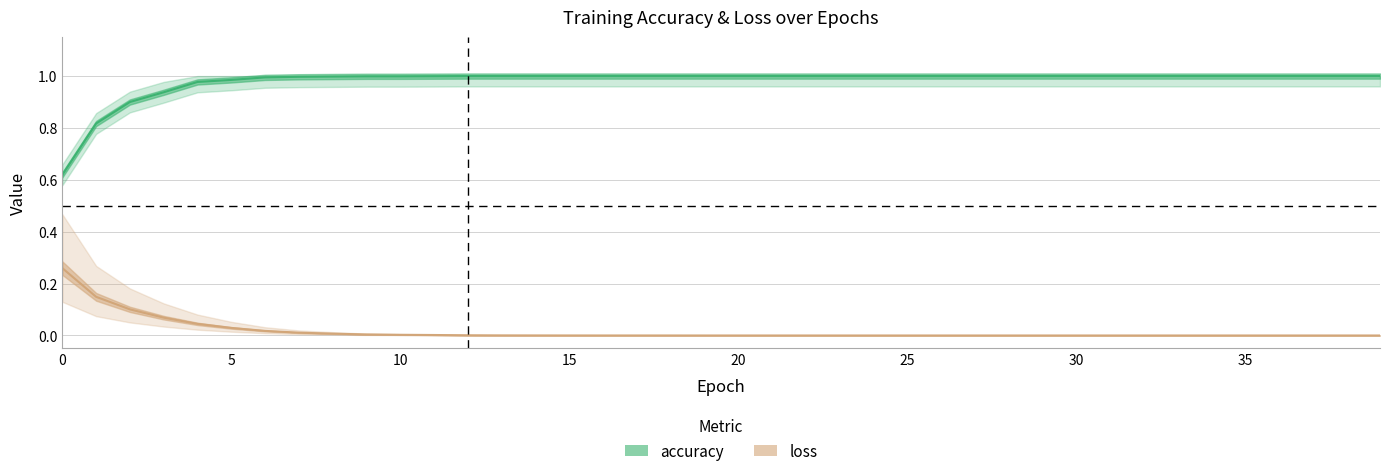

How many interior local peaks does the loss series have?

1